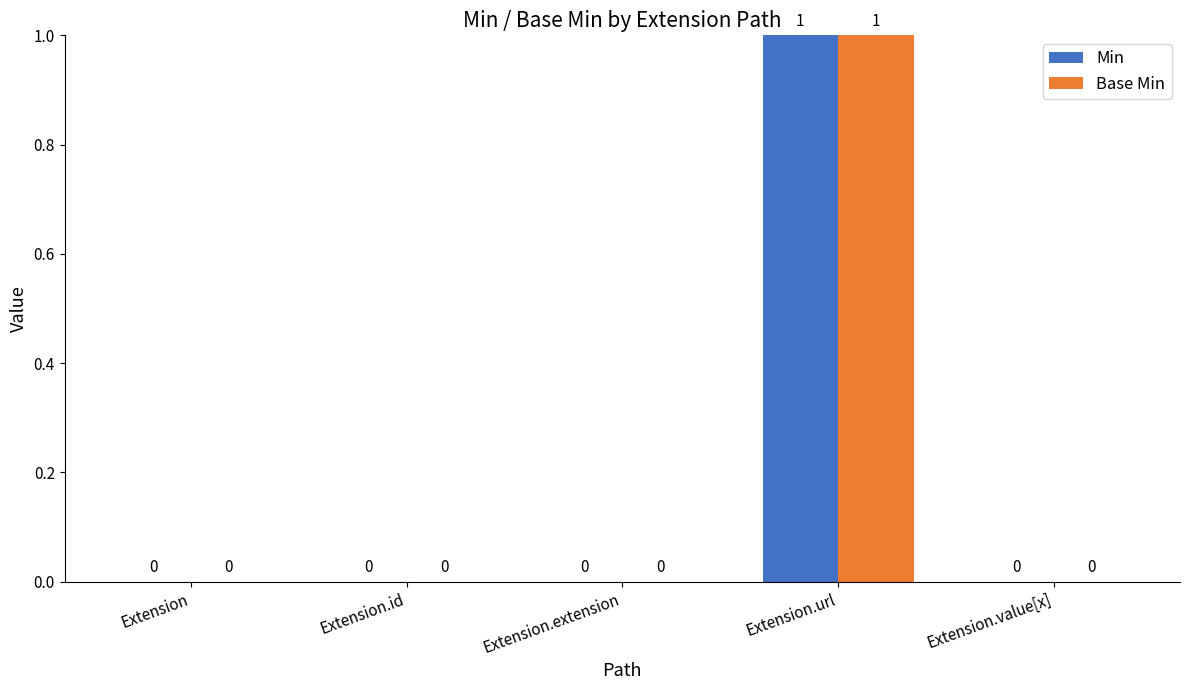

The value of Min at Extension.id is 0. True or false?

True